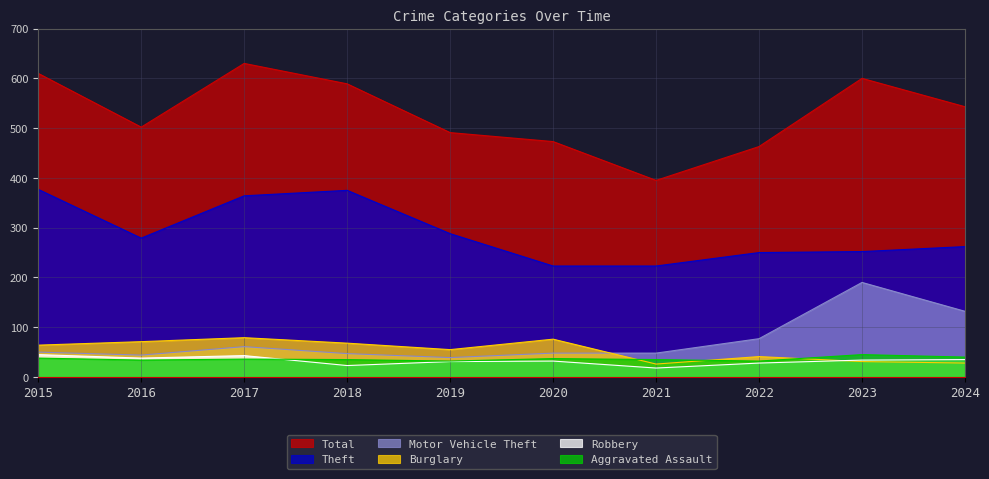

Is the value of Aggravated Assault at 2024 greater than the value of Burglary at 2018?

No